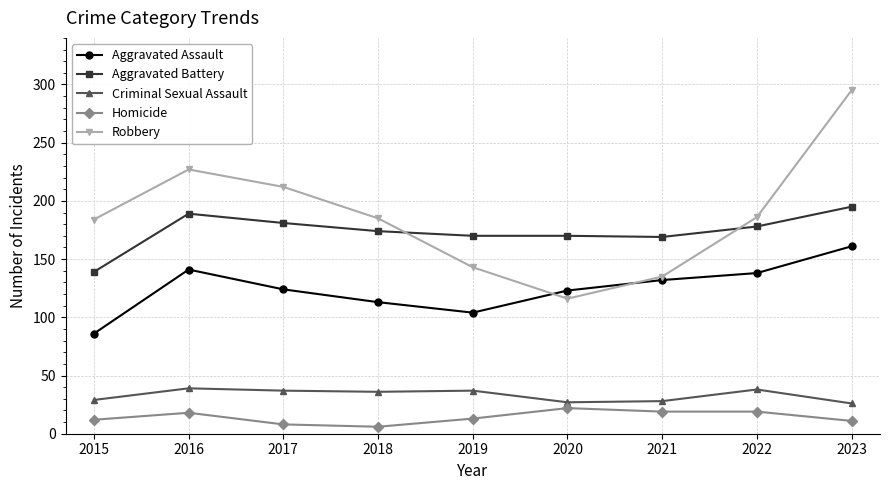

True or false: Robbery has more than 0 interior local peaks.

True